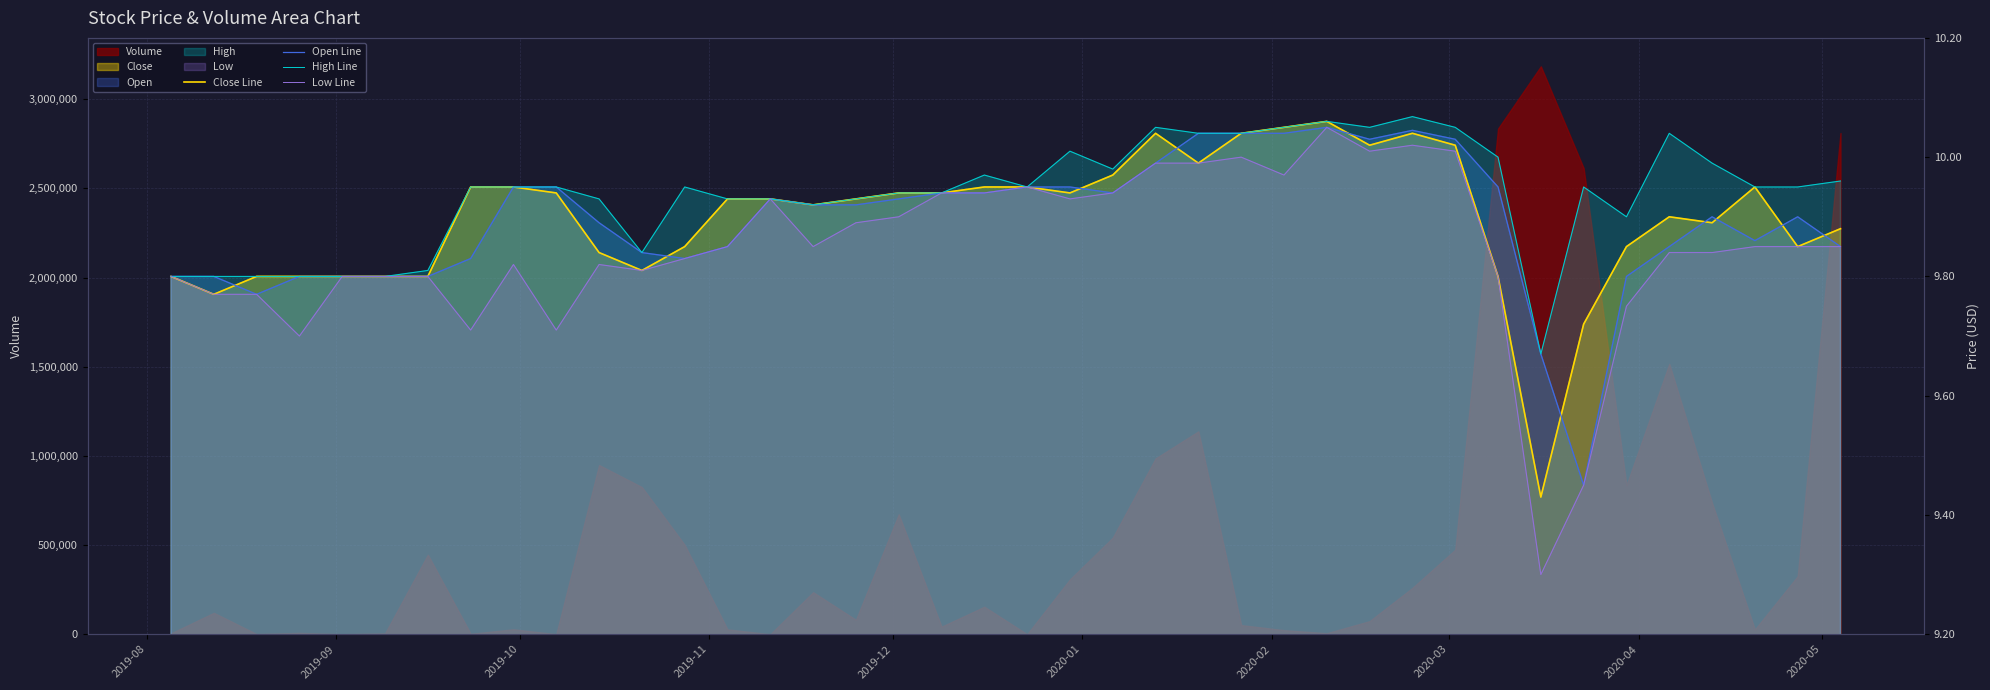

The Low Line series shows 2.2 at 17. True or false?

False